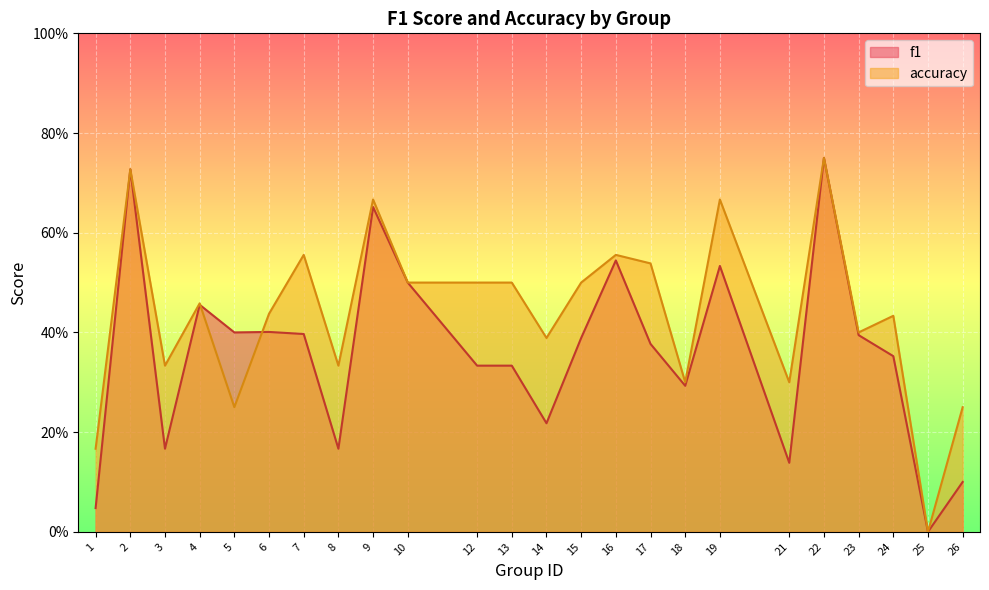

How many intersections are there between f1 and accuracy?

2